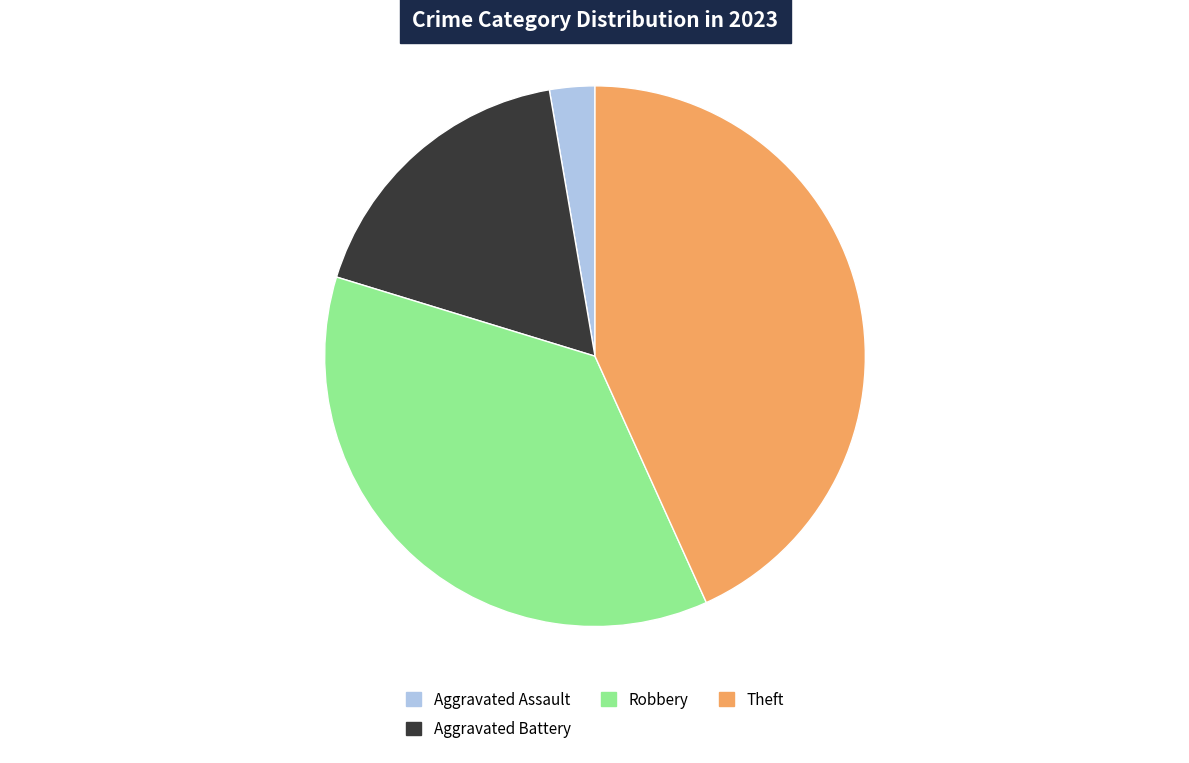

Is there any slice that represents more than half of the pie?

No